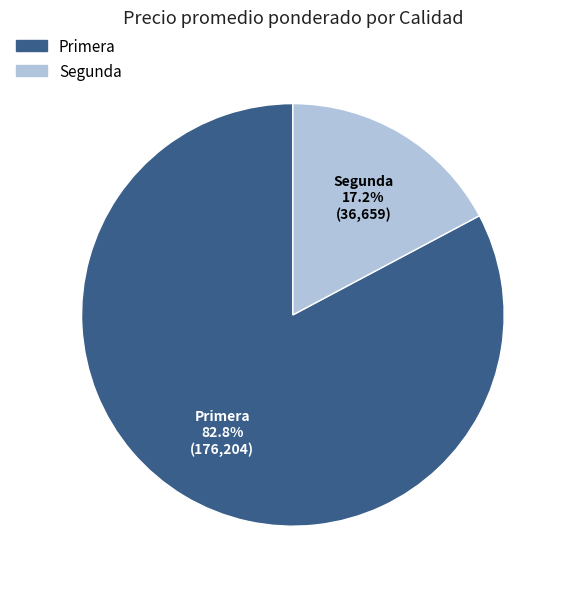

Is there any slice that represents more than half of the pie?

Yes